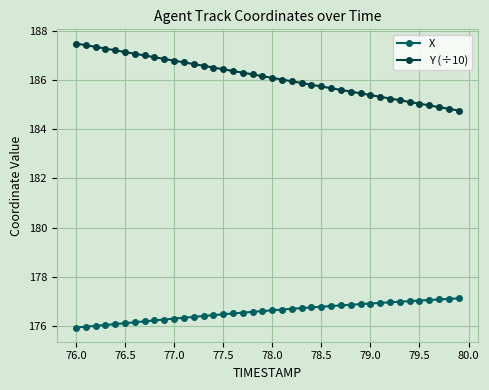

How many distinct data groups are displayed?

2